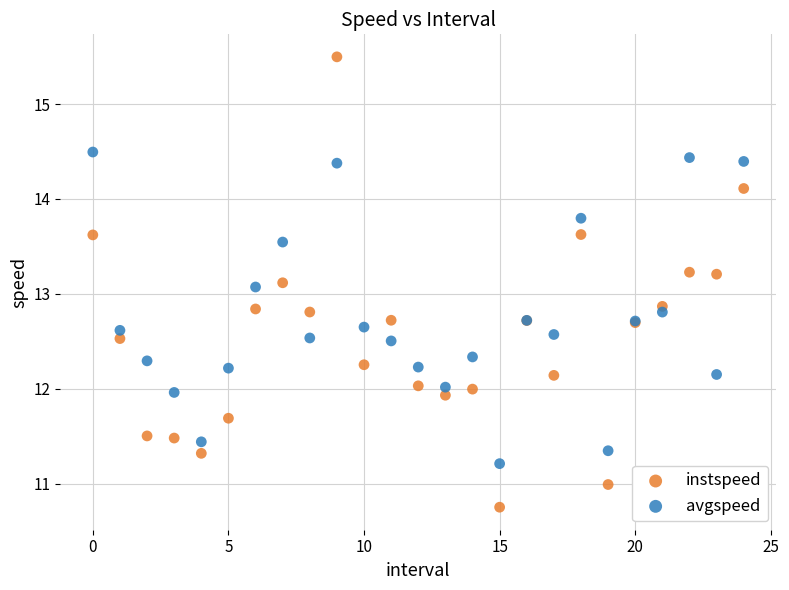

Which series has the largest Y range (max minus min)?

instspeed